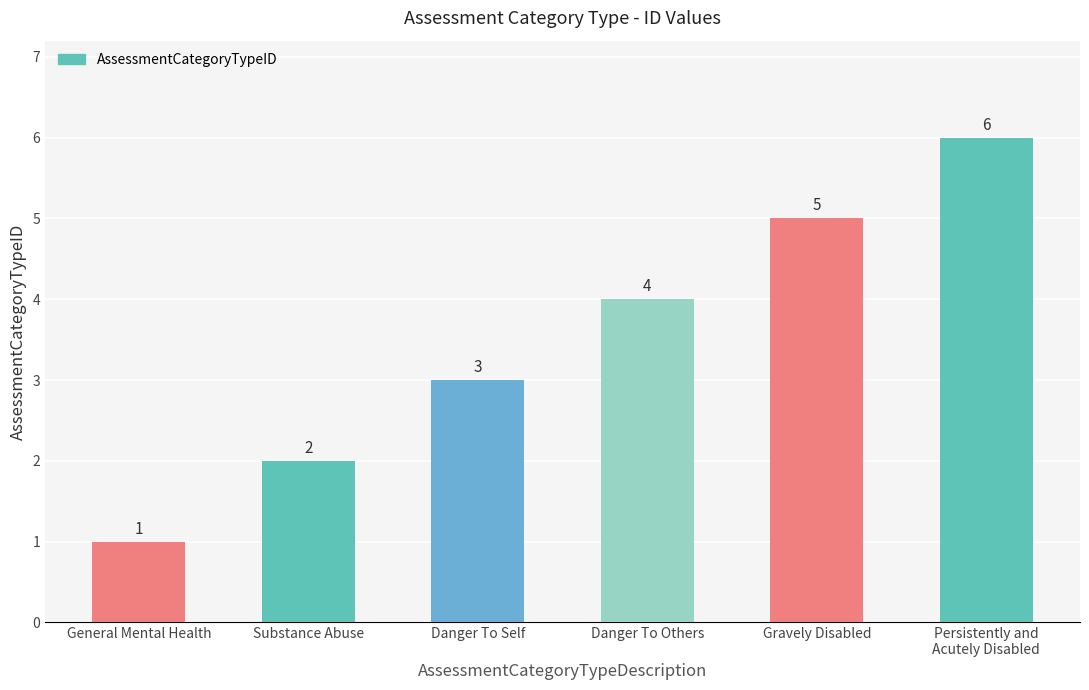

What is the sum of all values?

21